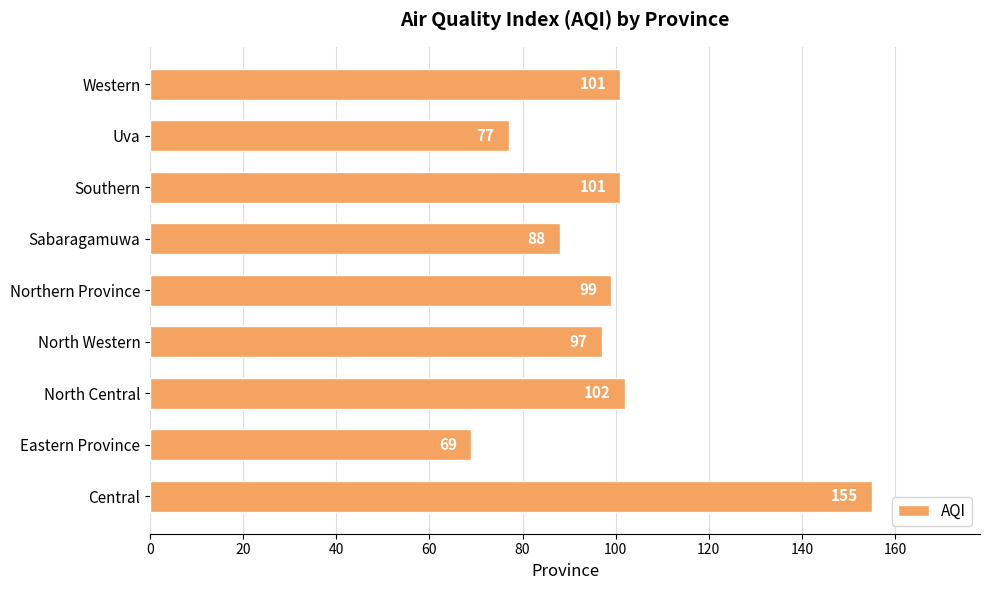

What is the difference between the maximum and minimum values?

86